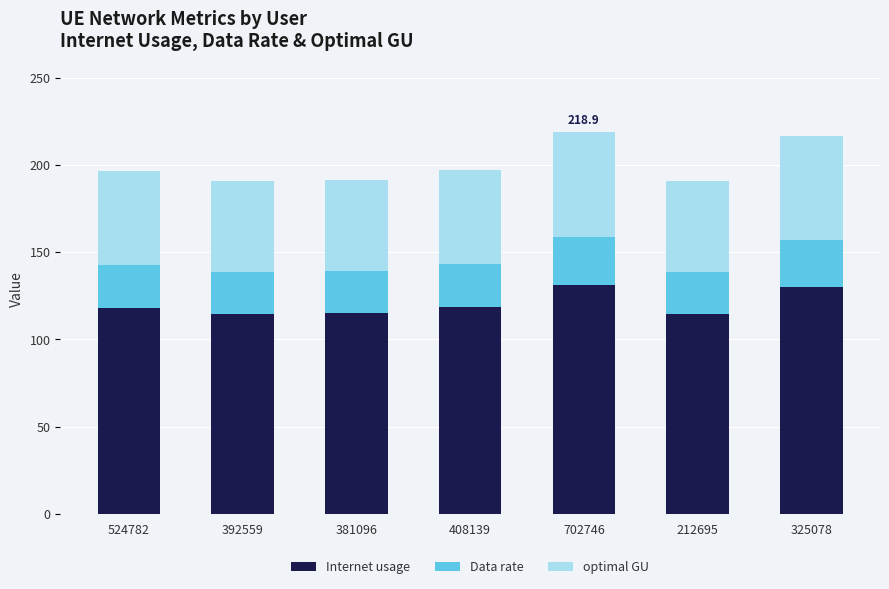

What is the difference between the maximum and minimum values in the Internet usage series?

16.6